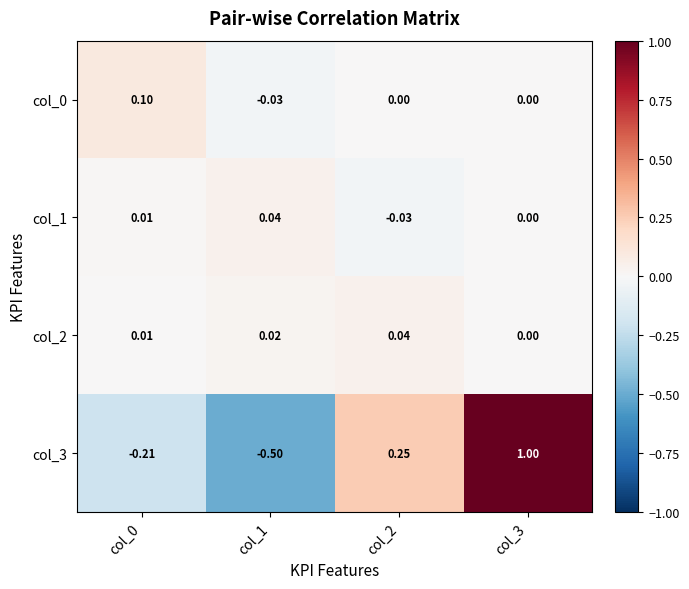

Is the value of col_2 at col_3 greater than the value of col_3 at col_2?

No